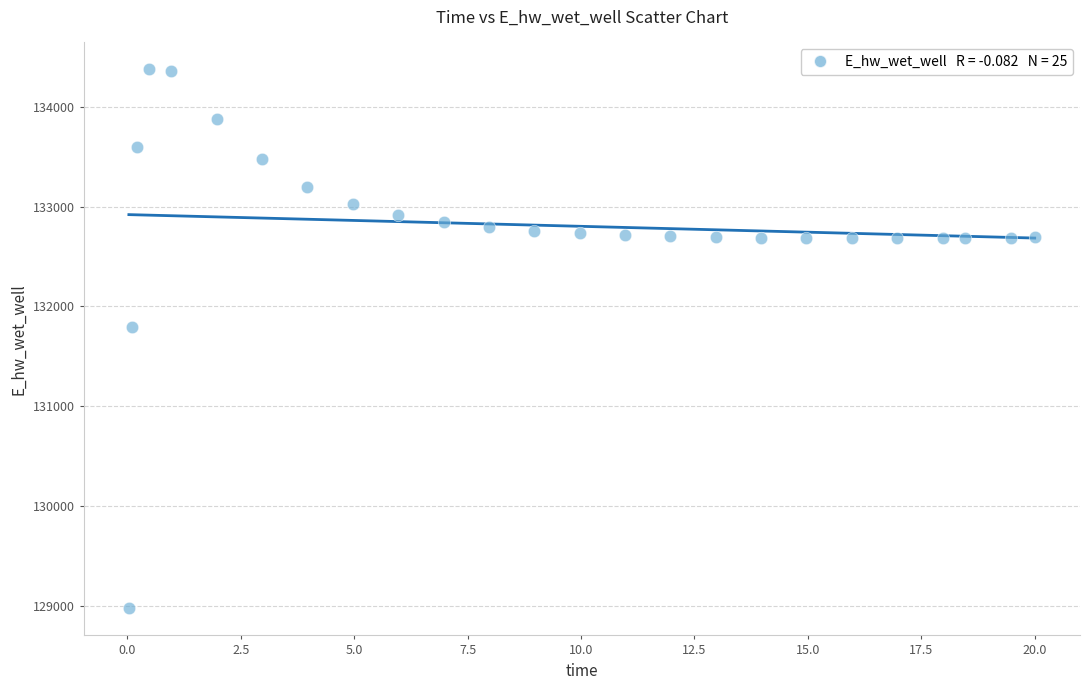

What is the range of Y values (max minus min)?

5397.6